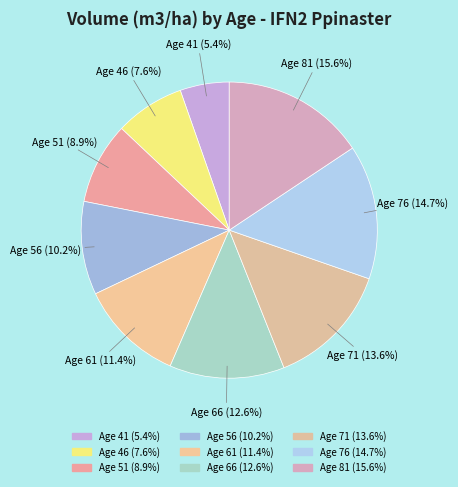

Does any single category account for the majority?

No